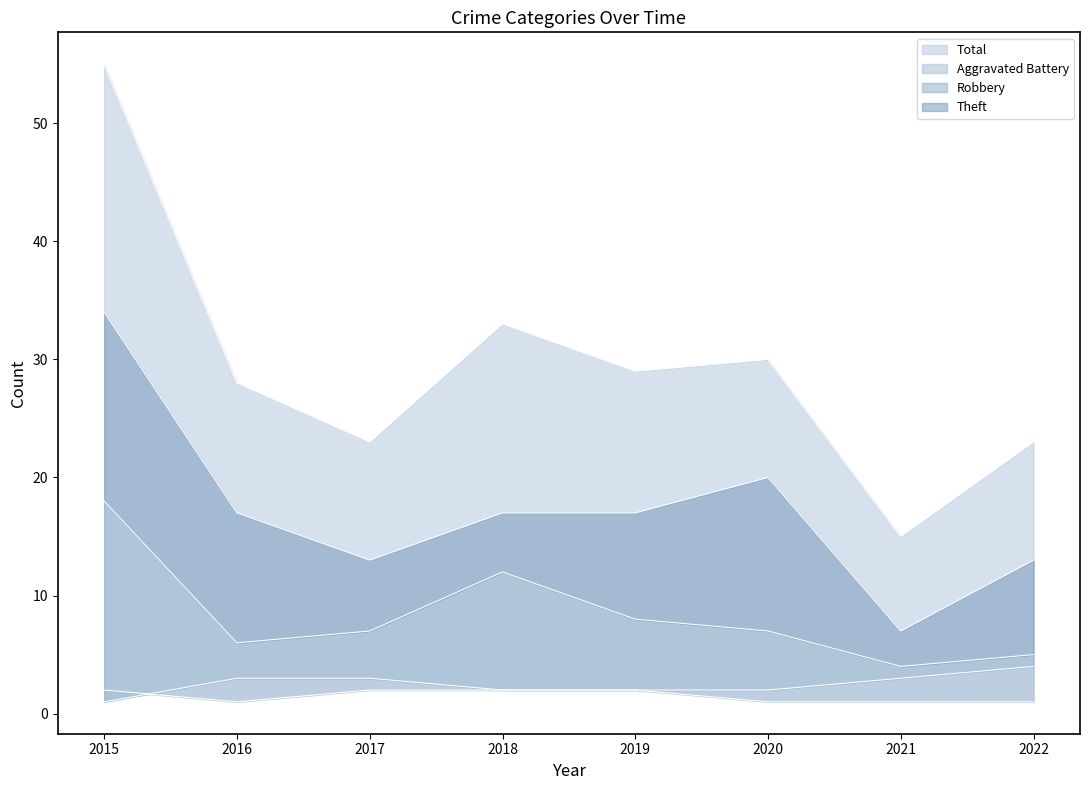

Which series changed the most between 2015 and 2018?

Total